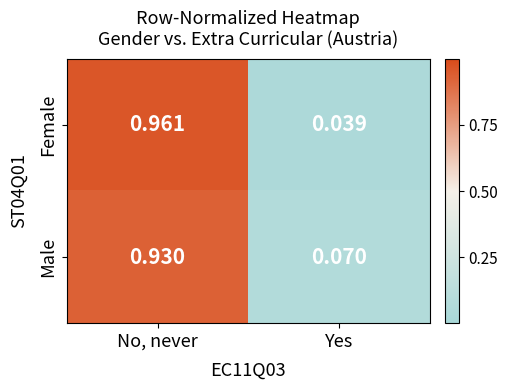

Which category has the highest value in the Male series?

No, never